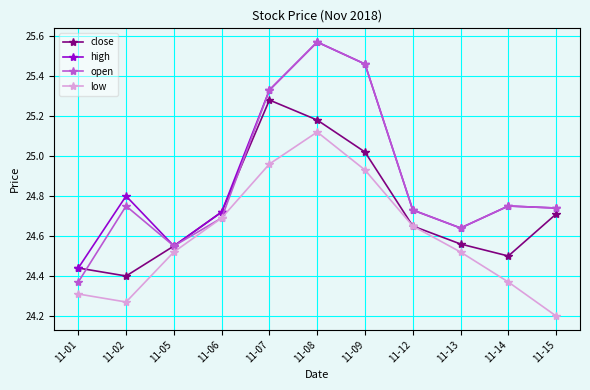

The low series shows 24.3 at 11-02. True or false?

True